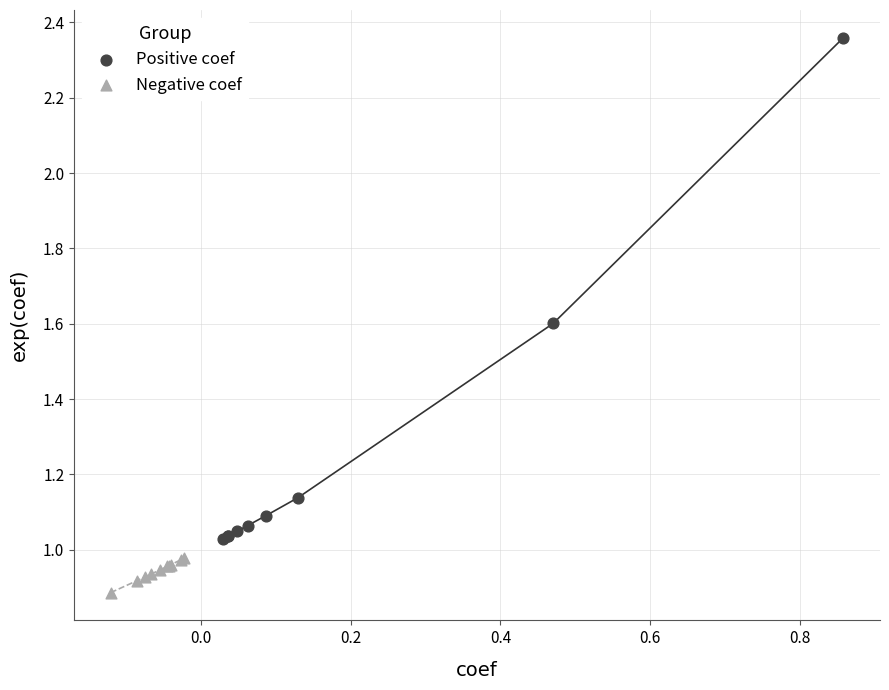

Which series has the widest spread of Y values?

Positive coef